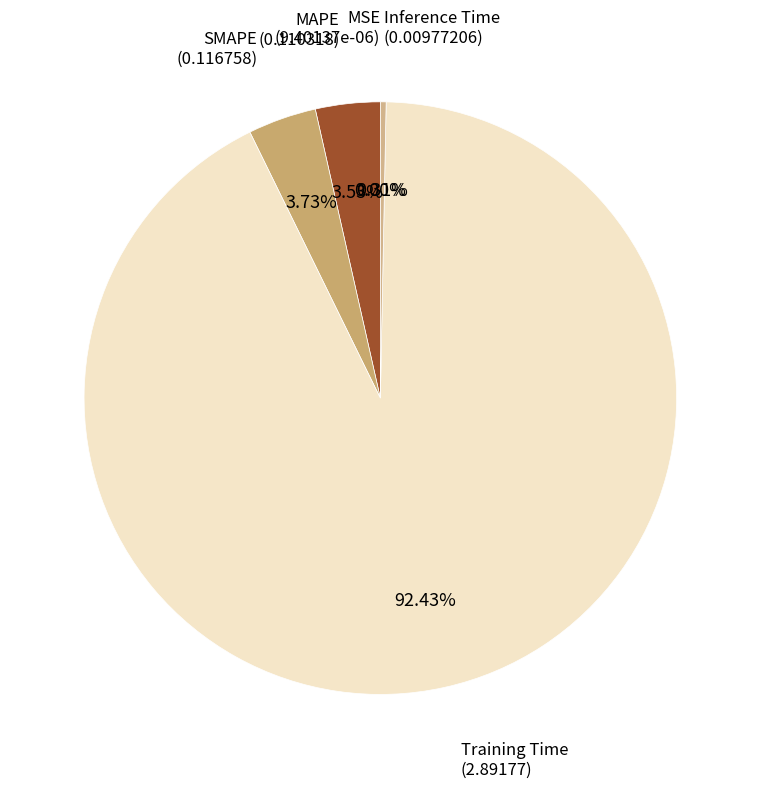

Count the number of slices in the pie.

5